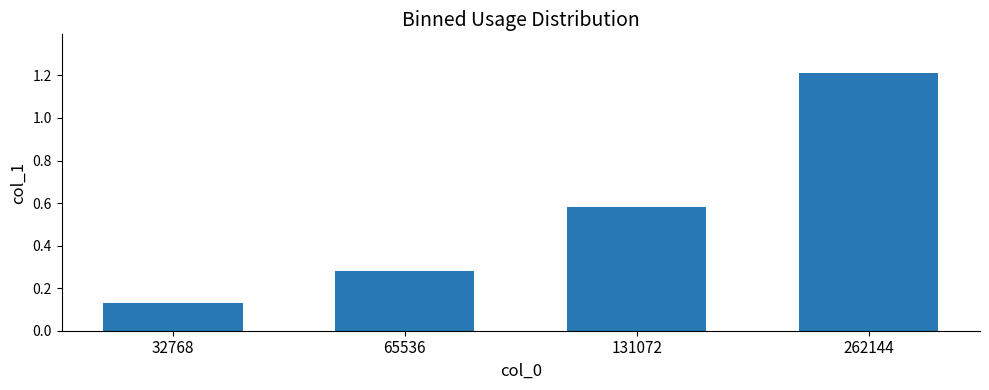

Rank the categories by value from highest to lowest.

262144, 131072, 65536, 32768